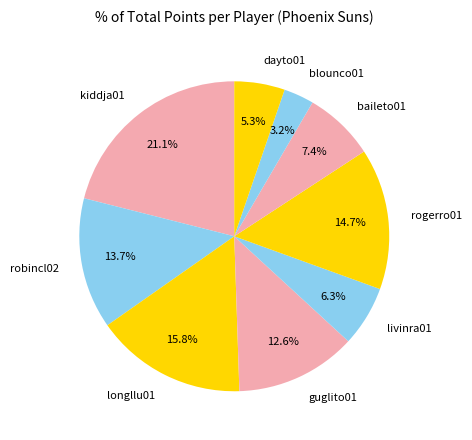

To the nearest percent, what portion does rogerro01 represent?

15%